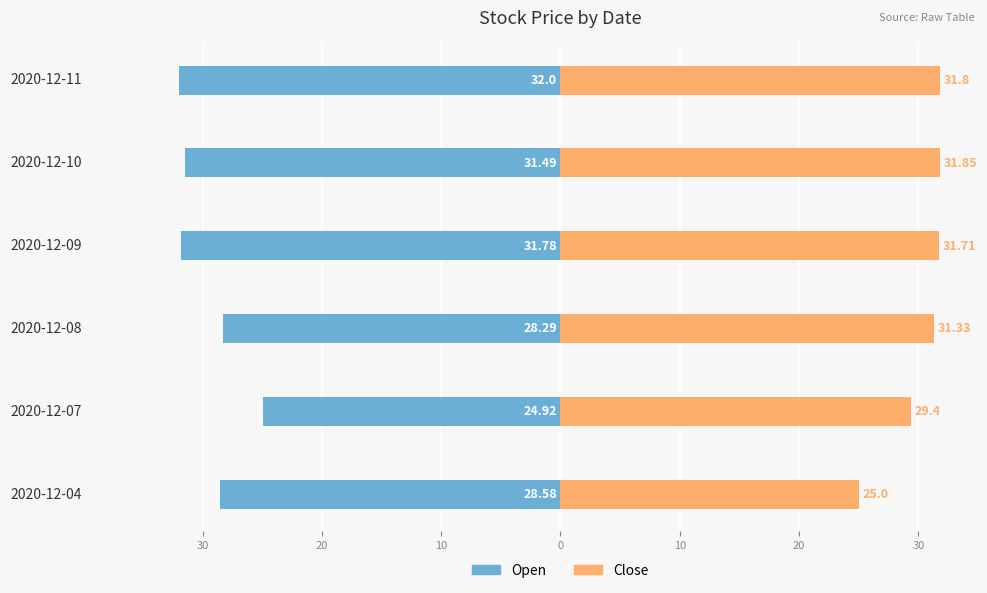

True or false: Close has a value of 29.4 at 2020-12-07.

True